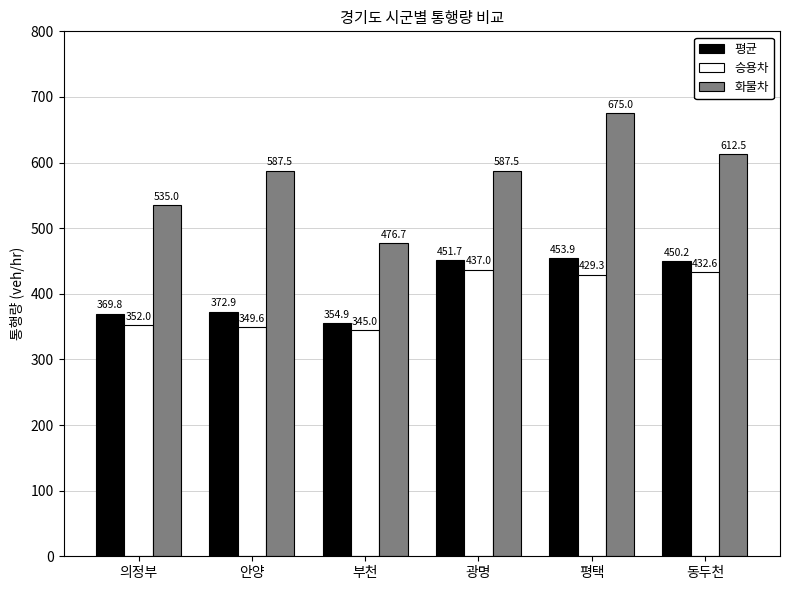

What is the spread (max minus min) of values at 광명?

150.5